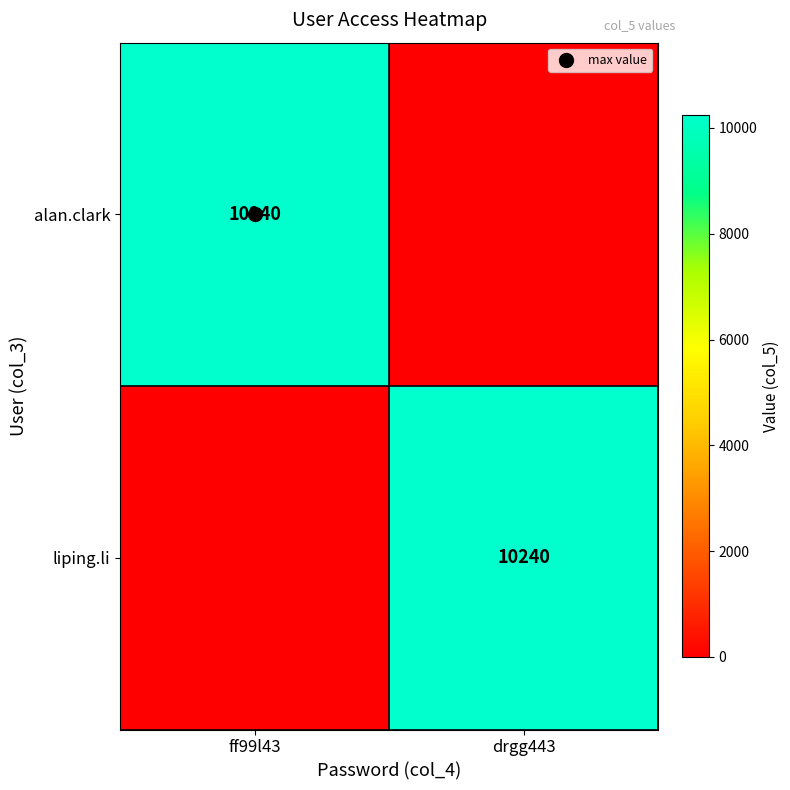

Is the value of alan.clark at drgg443 greater than the value of liping.li at drgg443?

No